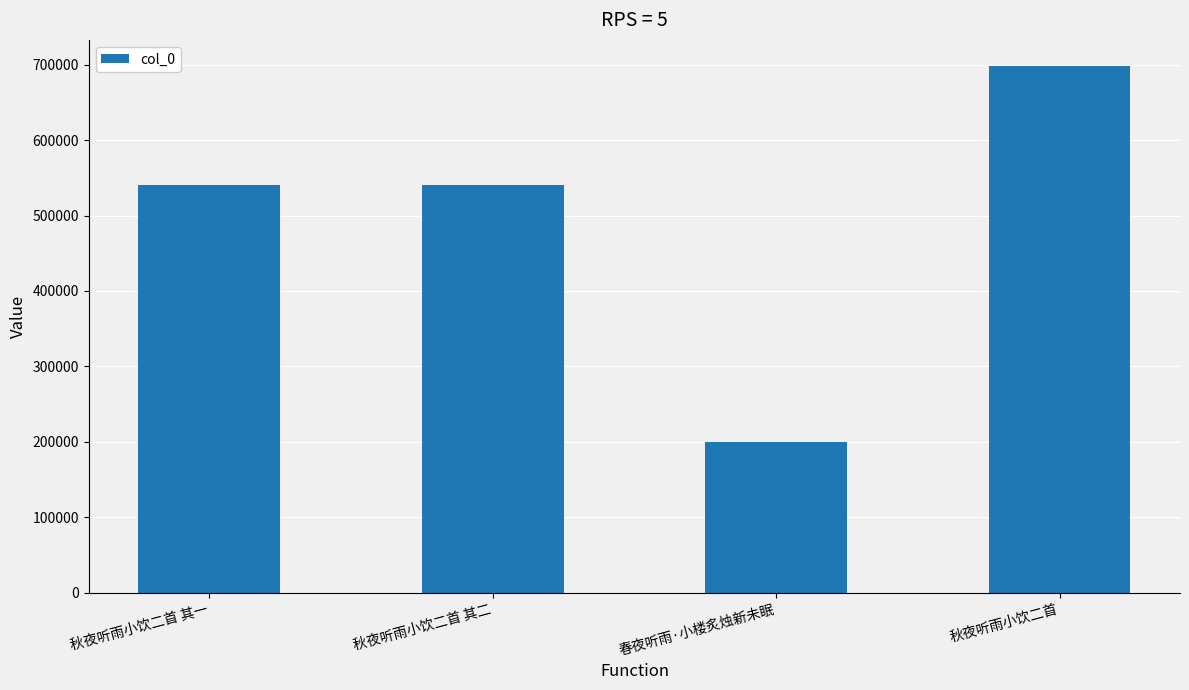

What is the change in value from 春夜听雨·小楼炙烛新未眠 to 秋夜听雨小饮二首?

+497553